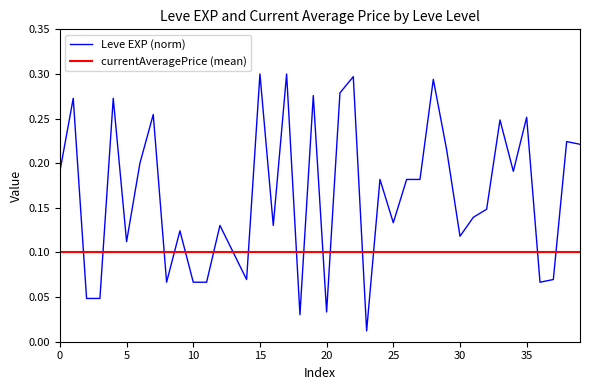

How many lines are shown in the chart?

2